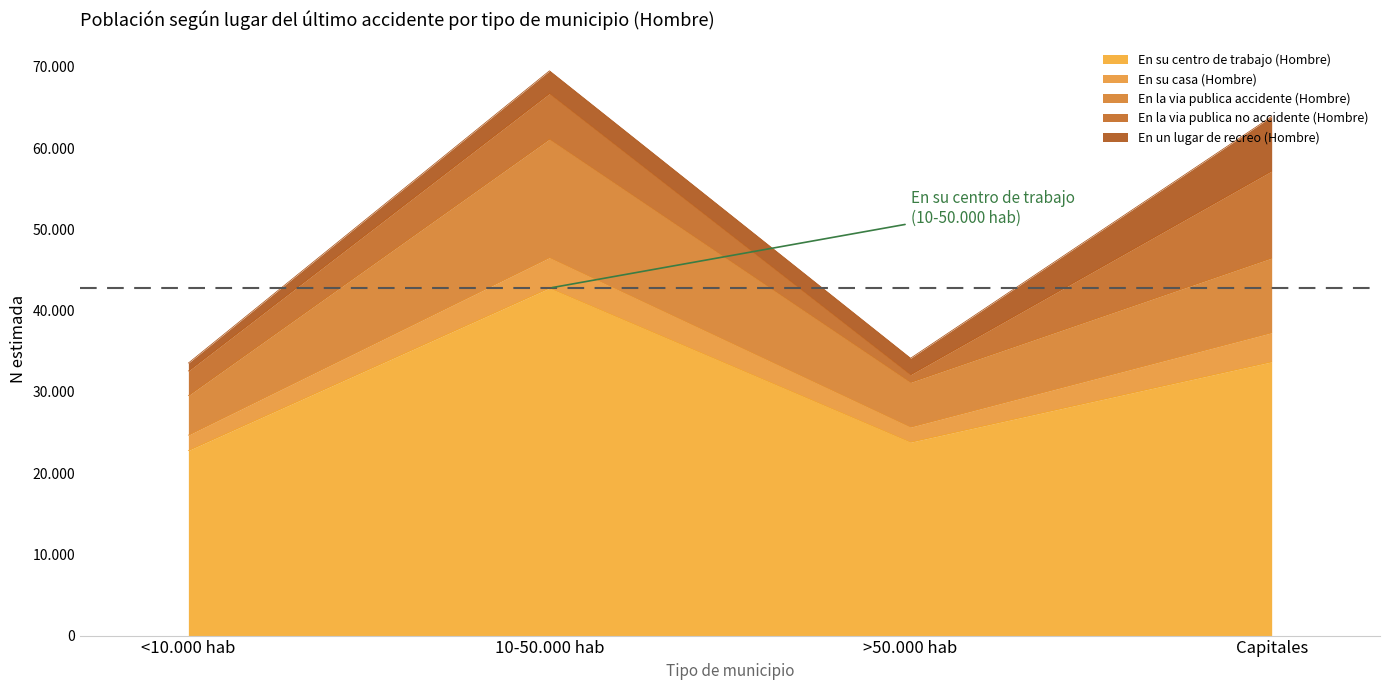

Is it true that En su centro de trabajo (Hombre) equals 13507 at >50.000 hab?

False